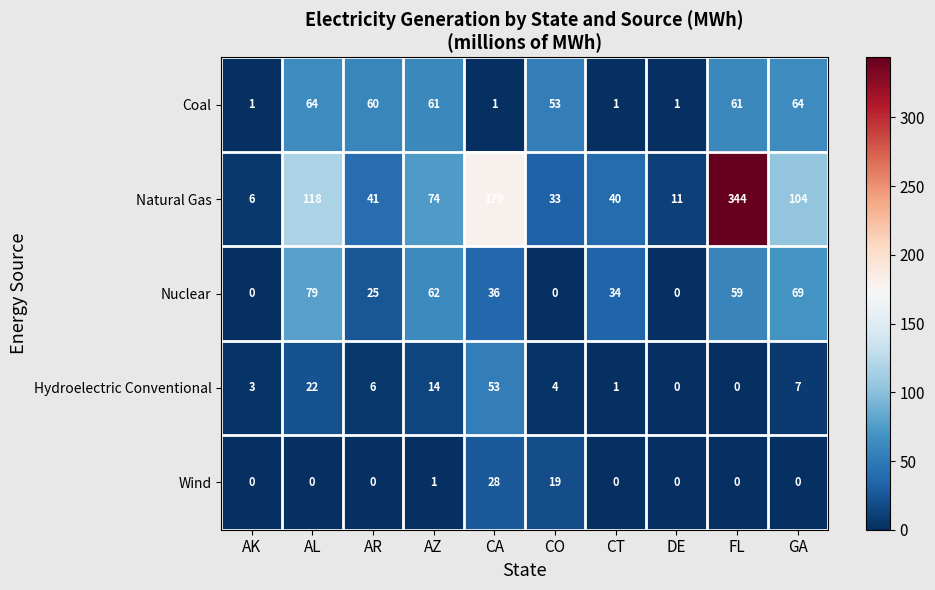

True or false: Coal has a value of 64 at GA.

True